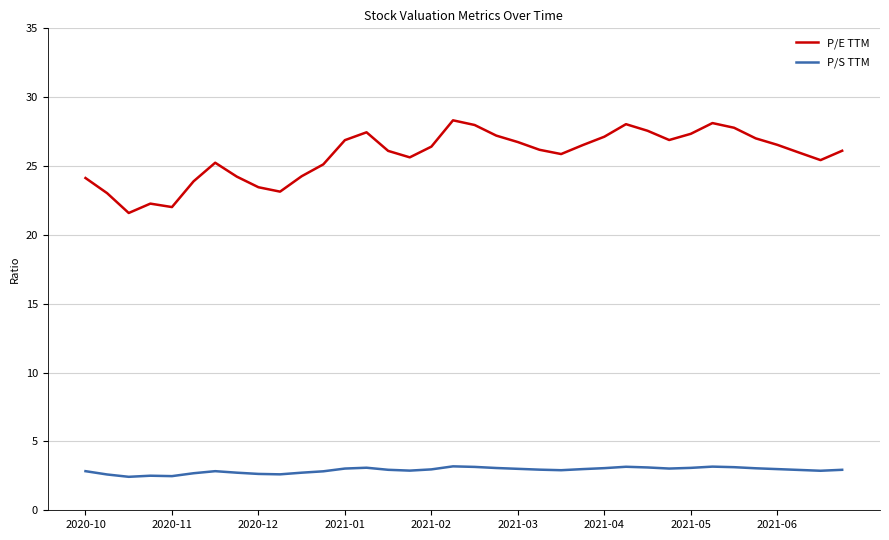

Rank the series by their maximum value, from highest to lowest.

P/E TTM, P/S TTM